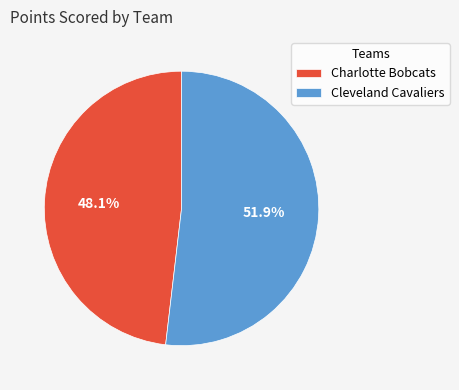

Is Cleveland Cavaliers the majority of the pie?

Yes